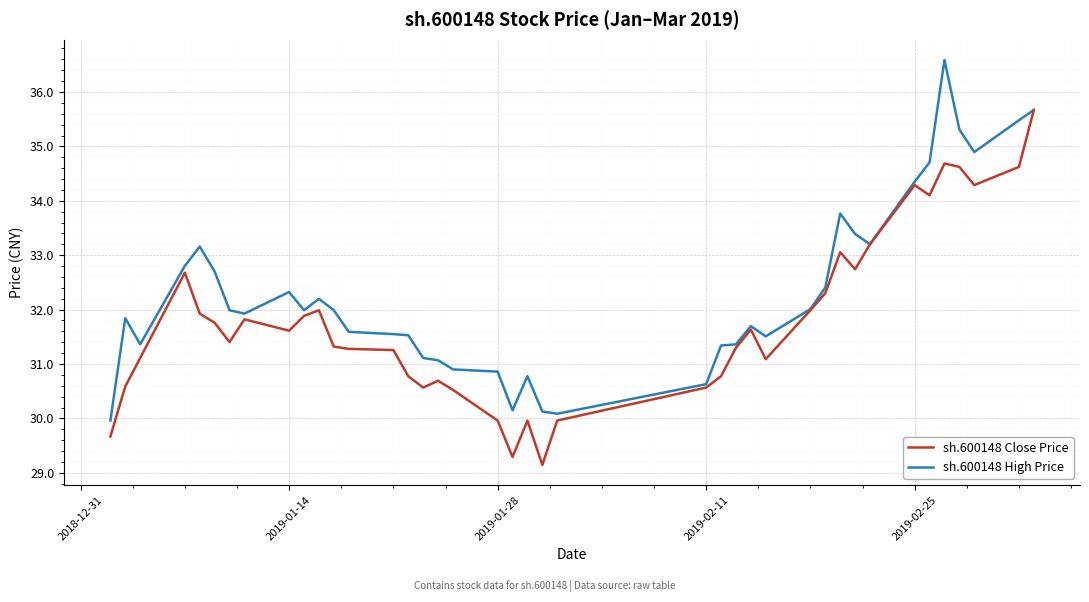

List the series in order of their overall mean, lowest first.

sh.600148 Close Price, sh.600148 High Price